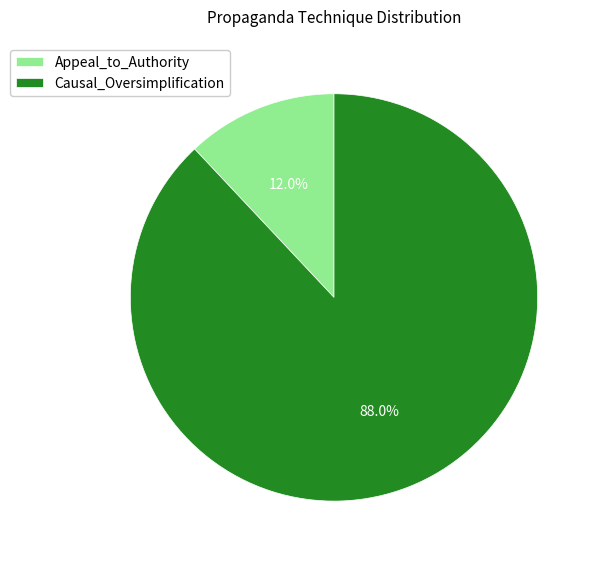

Between Appeal_to_Authority and Causal_Oversimplification, which is larger?

Causal_Oversimplification